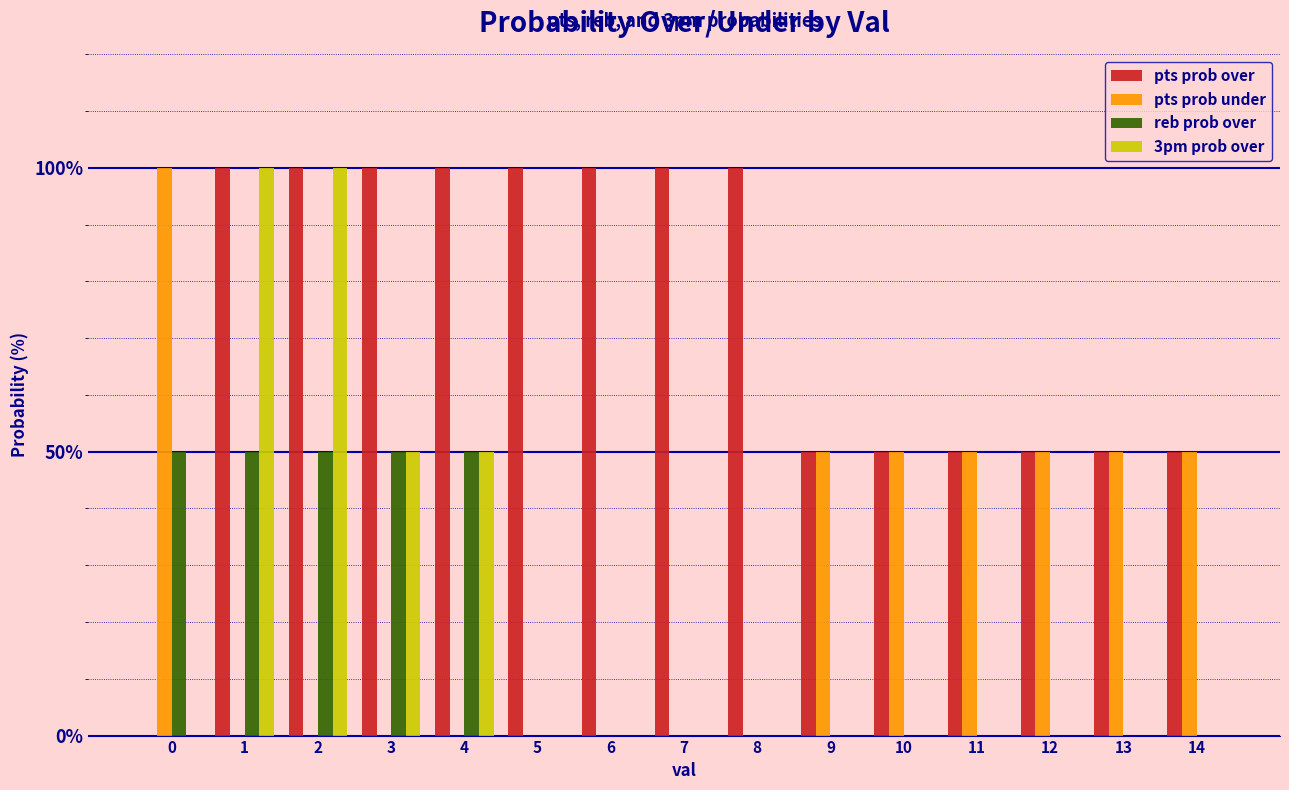

Count the number of categories in the chart.

15